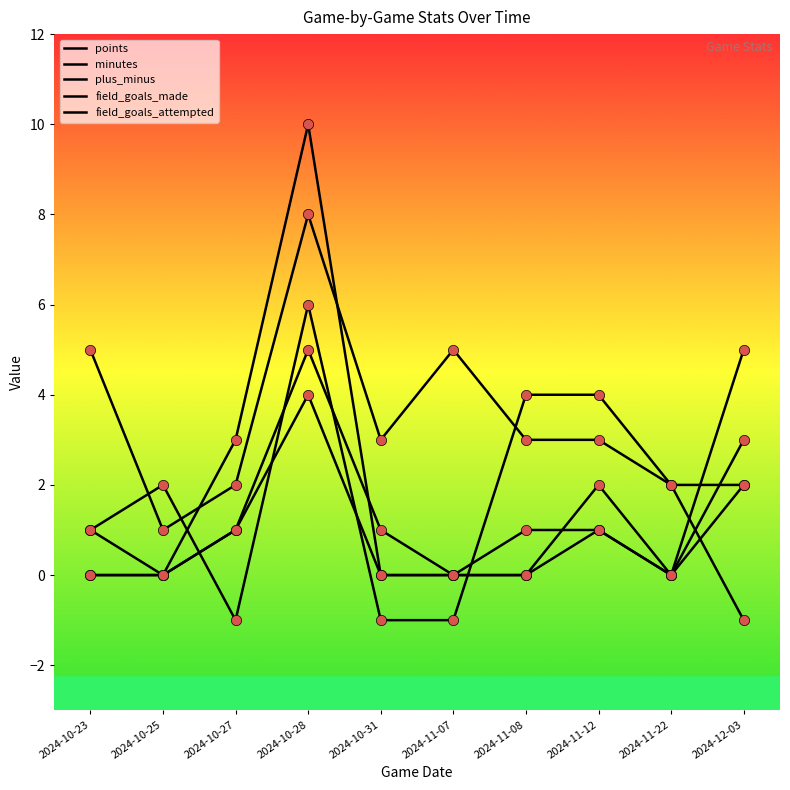

Which series has the largest total across all categories?

minutes